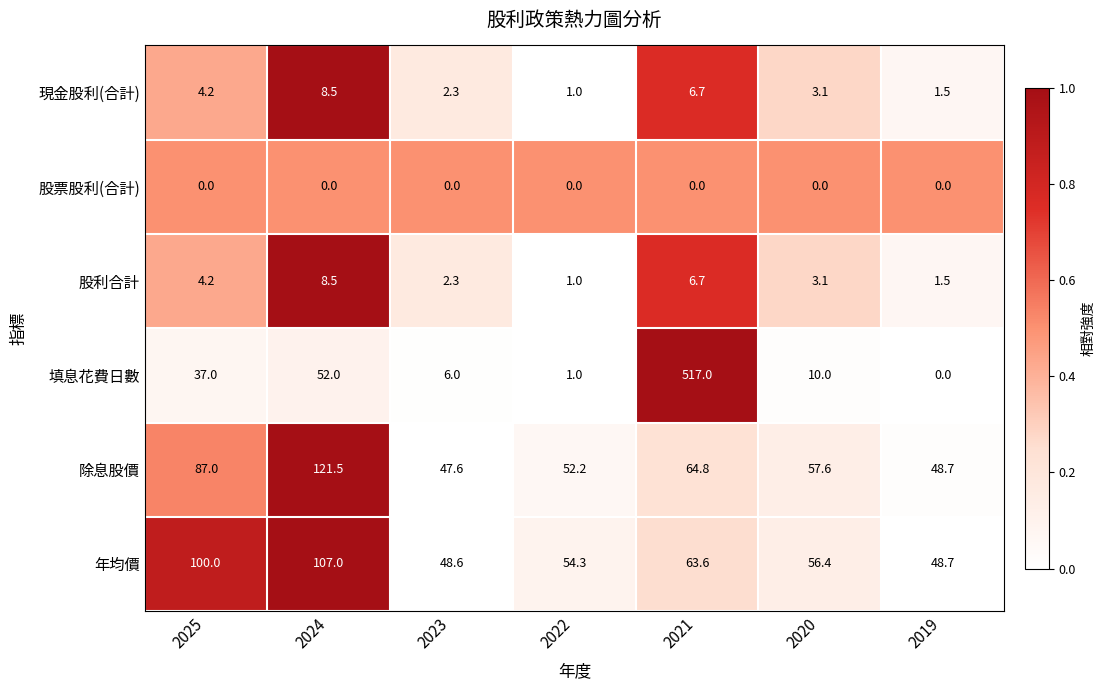

True or false: 年均價 has a value of 113.0 at 2021.

False